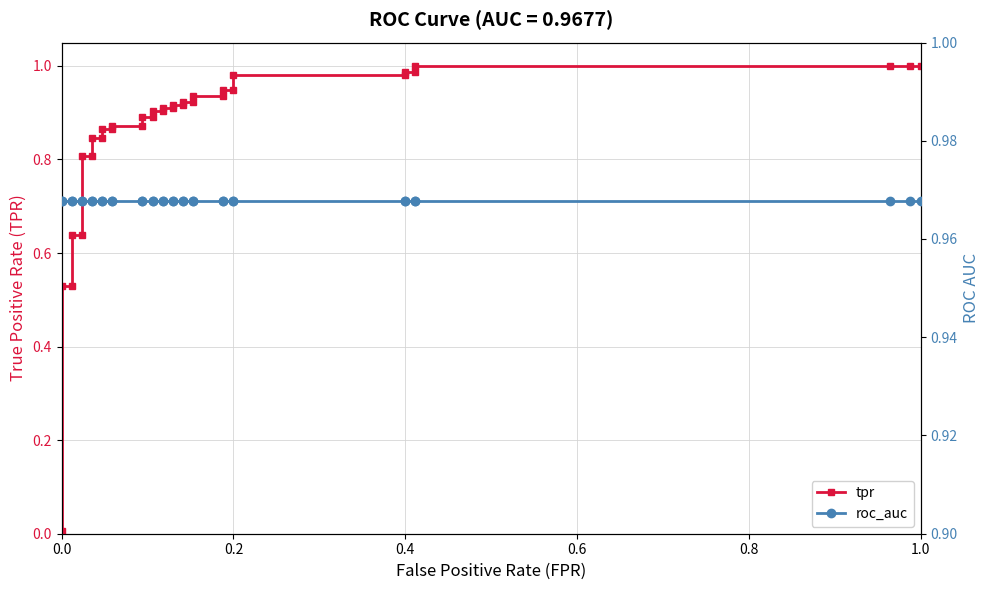

After their last crossing, which series has the higher values: roc_auc or tpr?

tpr